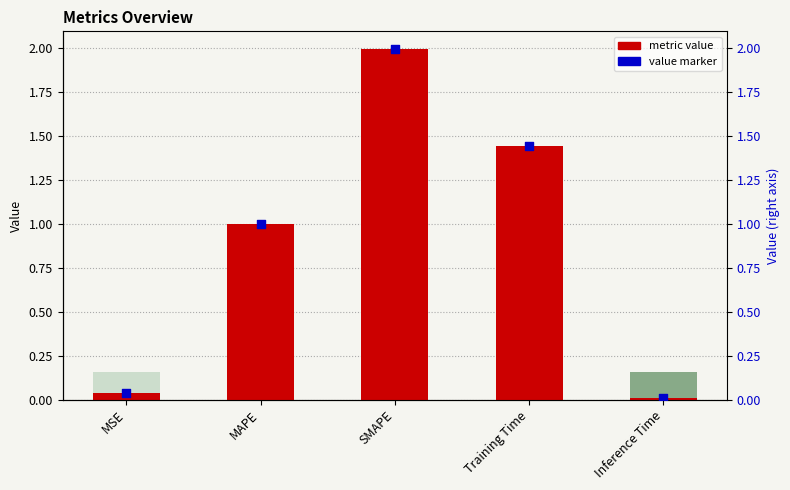

What are all the series names shown in the legend?

metric value, value marker